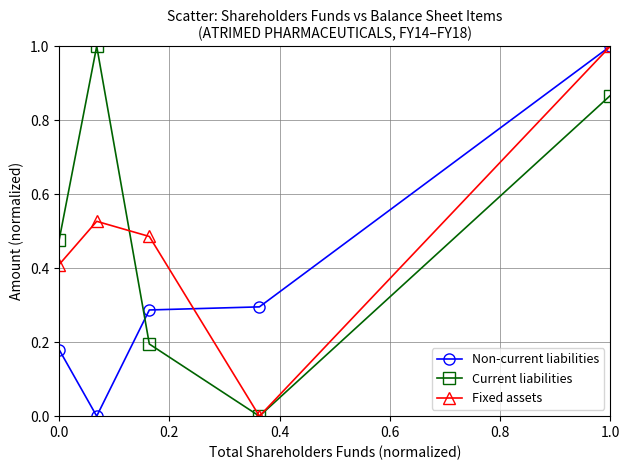

List the series in order of their overall mean, highest first.

Current liabilities, Fixed assets, Non-current liabilities